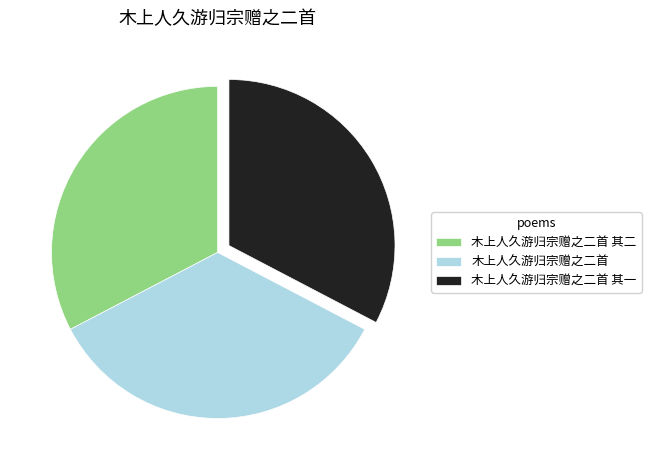

Does 木上人久游归宗赠之二首 account for over 50% of the chart?

No